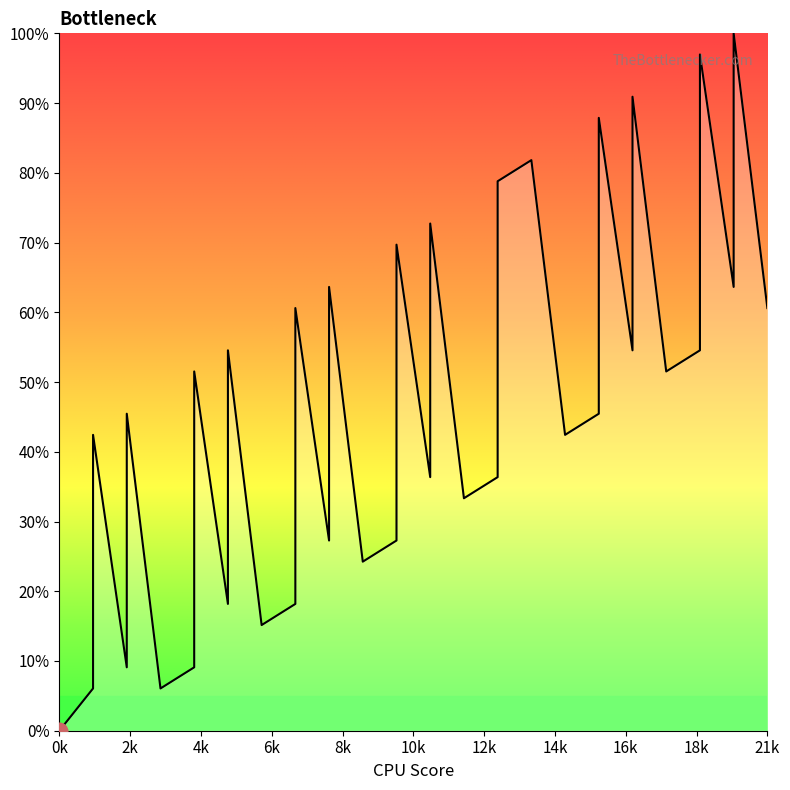

Where is the first local maximum?

1